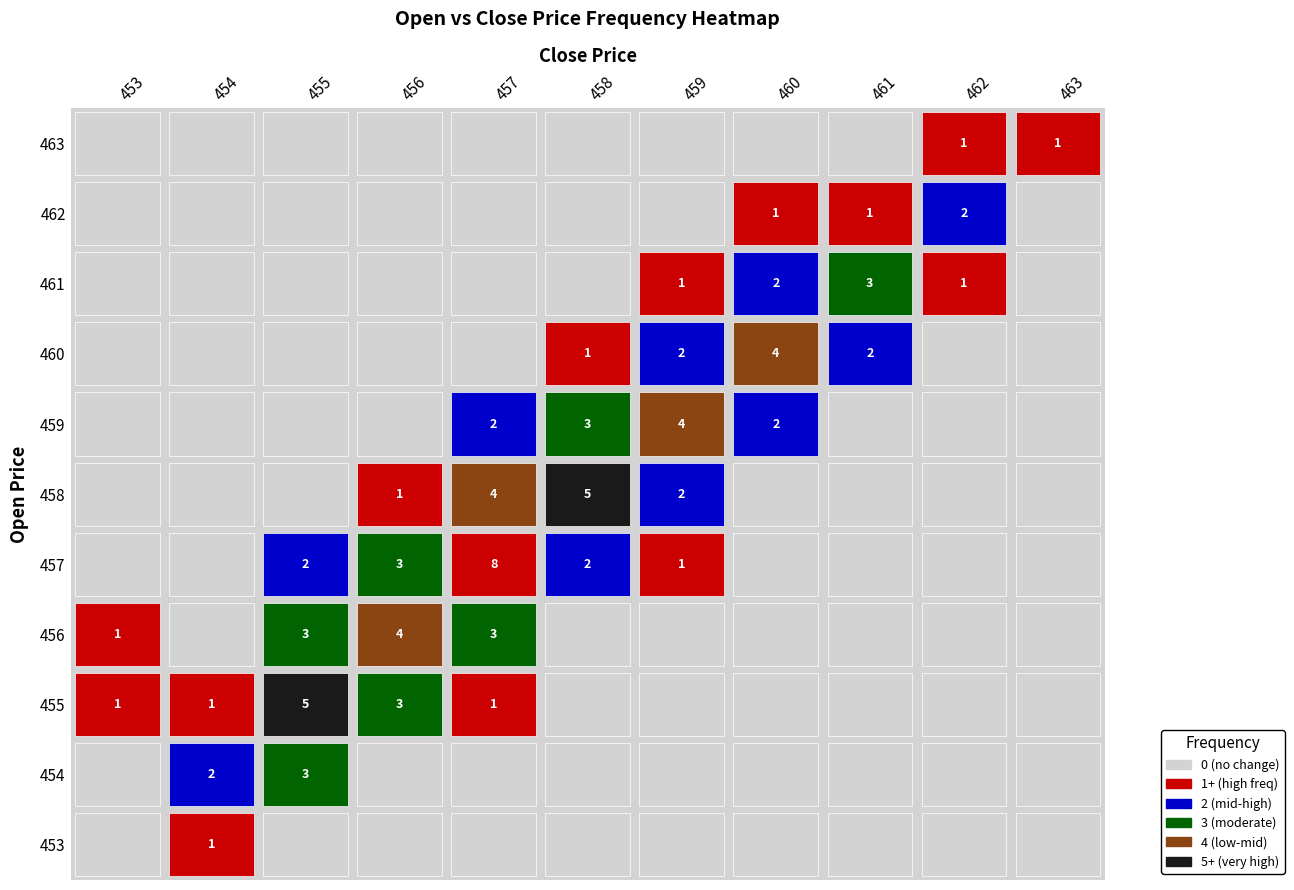

Which series has the largest range (max minus min)?

457